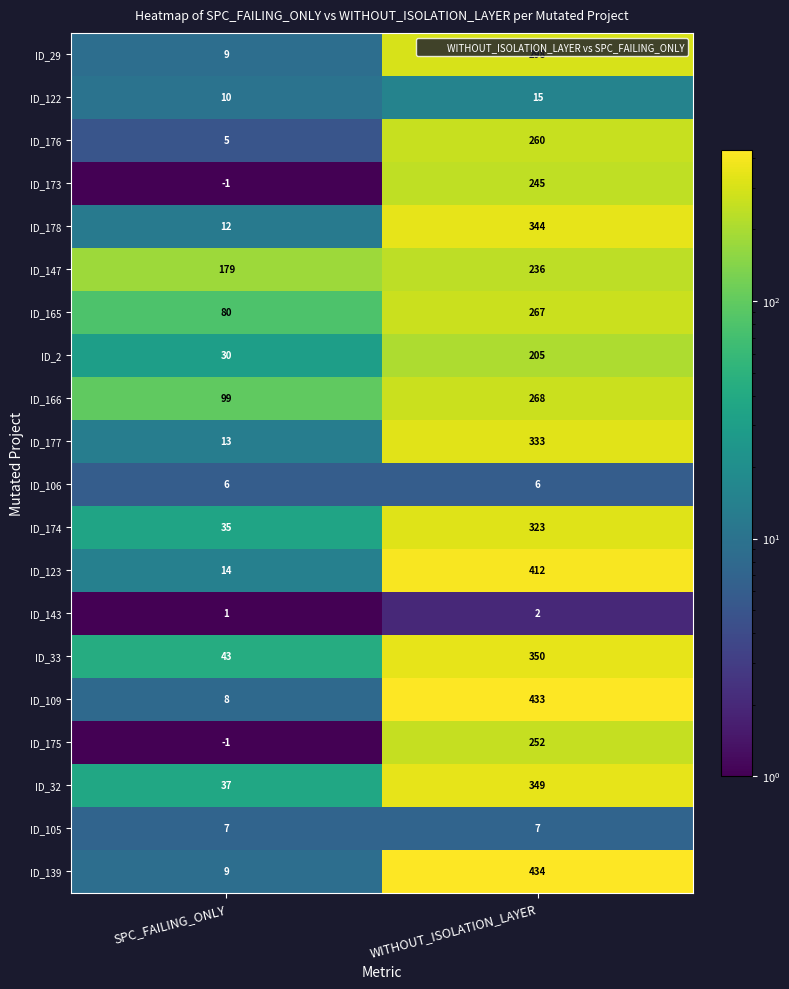

What is the total value across all series at WITHOUT_ISOLATION_LAYER?

5039